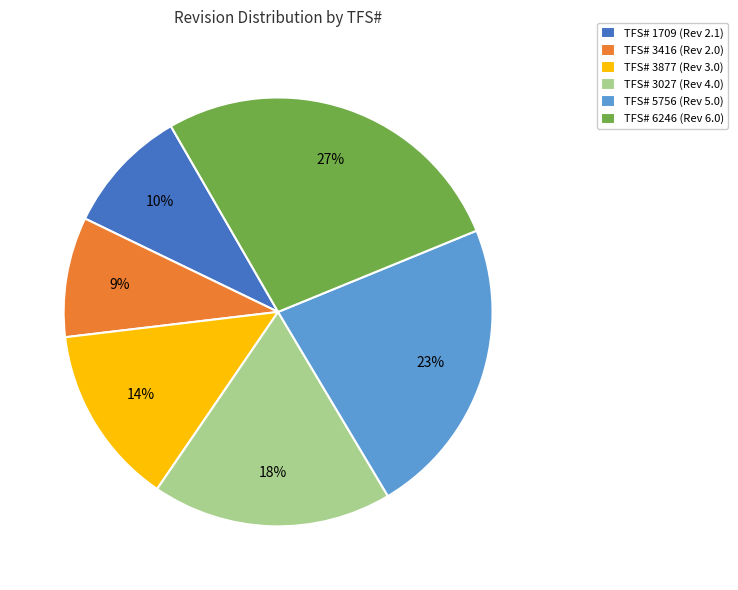

What is the largest slice in the pie chart?

TFS# 6246 (Rev 6.0)